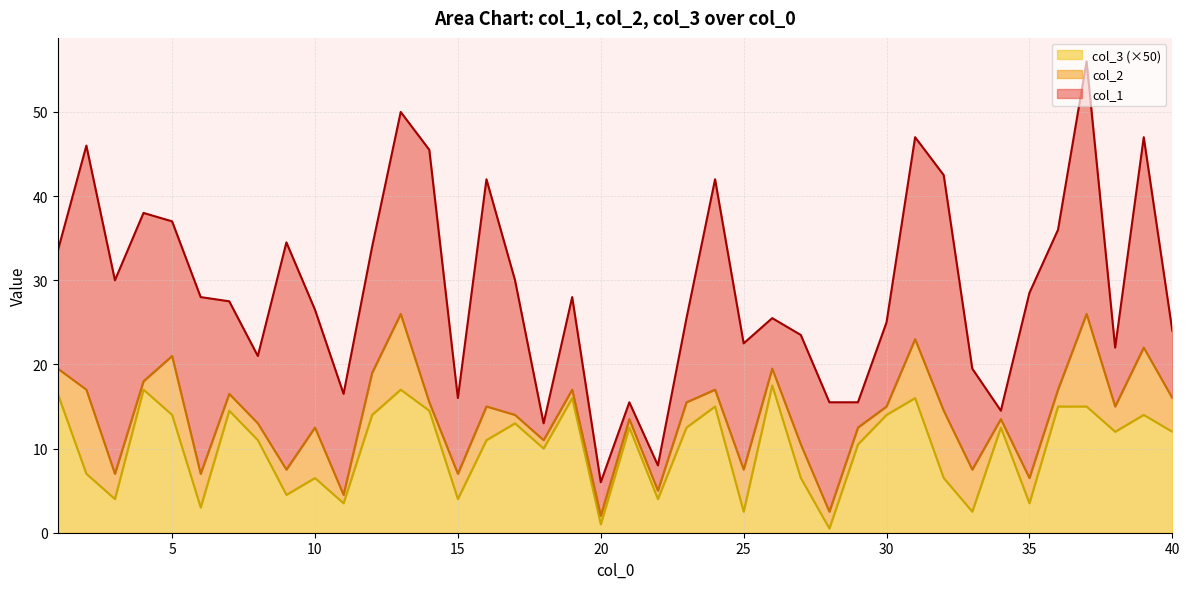

Reading right to left, list all the values displayed in this chart.

col_1: 8.0	25.0	7.0	30.0	19.0	22.0	1.0	12.0	28.0	24.0	10.0	3.0	13.0	13.0	6.0	15.0	25.0	10.0	3.0	2.0	4.0	11.0	2.0	16.0	27.0	9.0	30.0	24.0	15.0	12.0	14.0	27.0	8.0	11.0	21.0	16.0	20.0	23.0	29.0	14.0
col_2: 4.0	8.0	3.0	11.0	2.0	3.0	1.0	5.0	8.0	7.0	1.0	2.0	2.0	4.0	2.0	5.0	2.0	3.0	1.0	1.0	1.0	1.0	1.0	1.0	4.0	3.0	1.0	9.0	5.0	1.0	6.0	3.0	2.0	2.0	4.0	7.0	1.0	3.0	10.0	3.0
col_3: 0.2	0.3	0.2	0.3	0.3	0.1	0.2	0.1	0.1	0.3	0.3	0.2	0.0	0.1	0.3	0.1	0.3	0.2	0.1	0.2	0.0	0.3	0.2	0.3	0.2	0.1	0.3	0.3	0.3	0.1	0.1	0.1	0.2	0.3	0.1	0.3	0.3	0.1	0.1	0.3